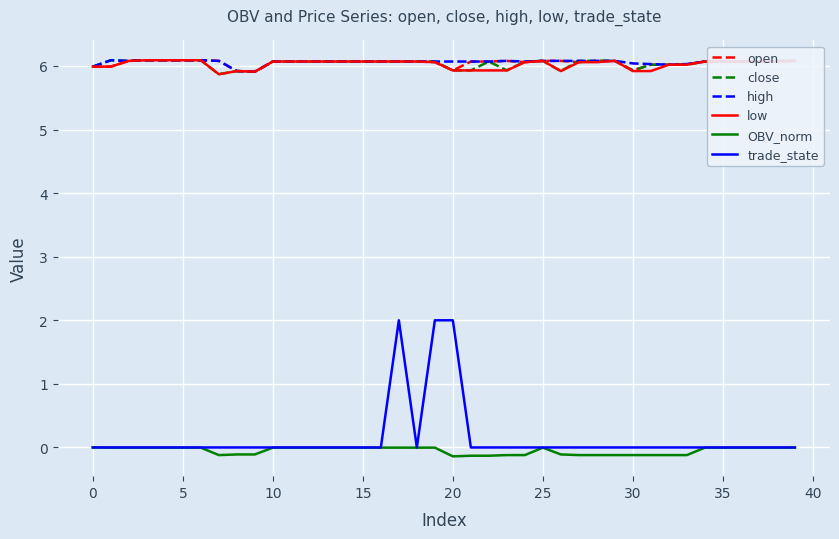

Which series has the widest spread of values?

trade_state